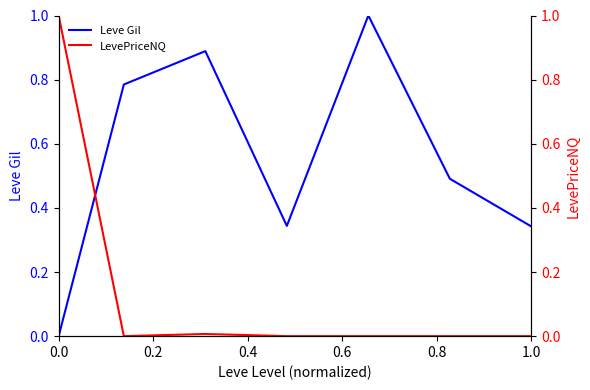

List the series in order of their peak value, highest first.

Leve Gil, LevePriceNQ